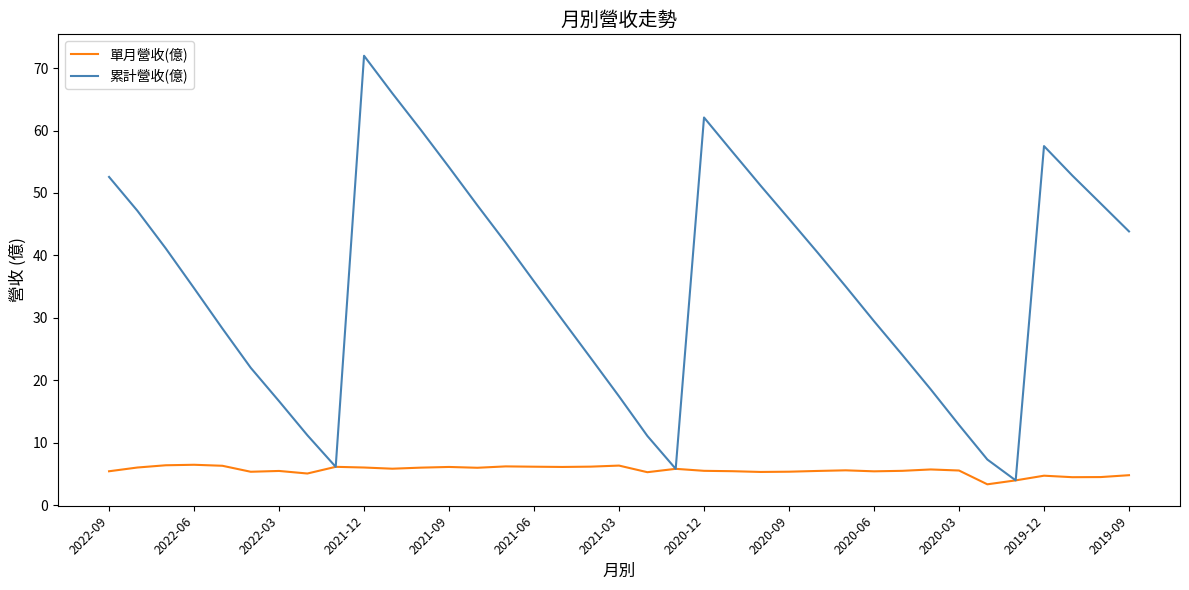

What is the minimum value shown in the chart?

3.3